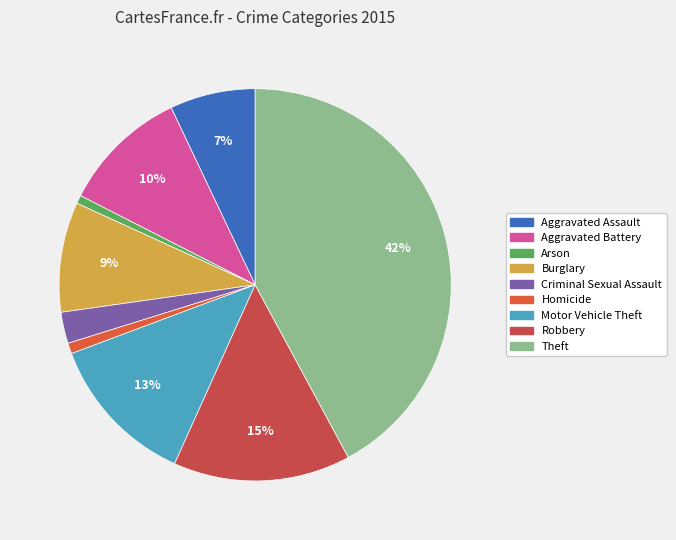

Approximately how many times larger is the value at Aggravated Assault compared to Burglary?

0.8